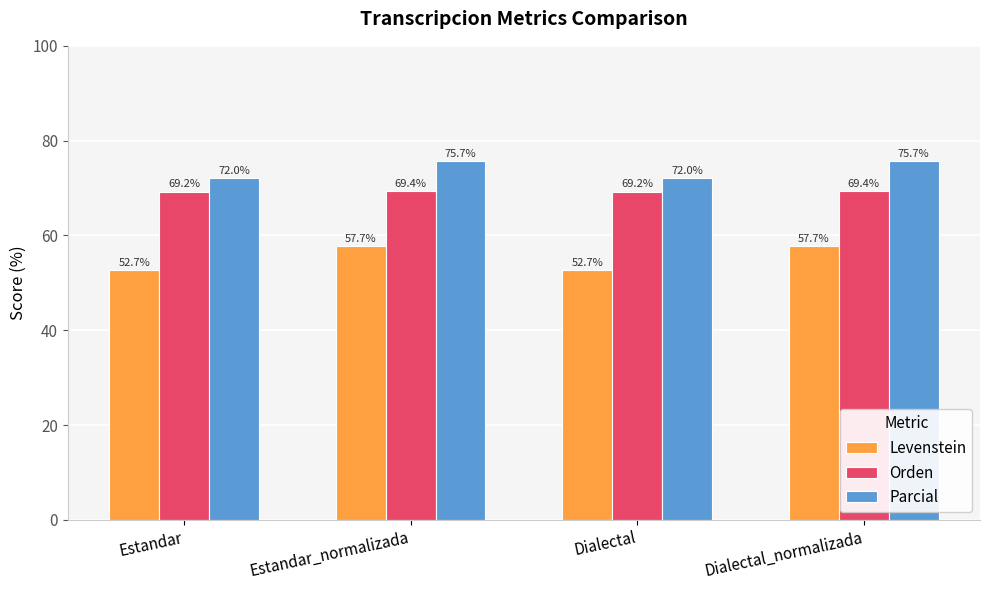

Reading right to left, extract all data points from this chart.

Levenstein: 57.7	52.7	57.7	52.7
Orden: 69.4	69.2	69.4	69.2
Parcial: 75.7	72.0	75.7	72.0